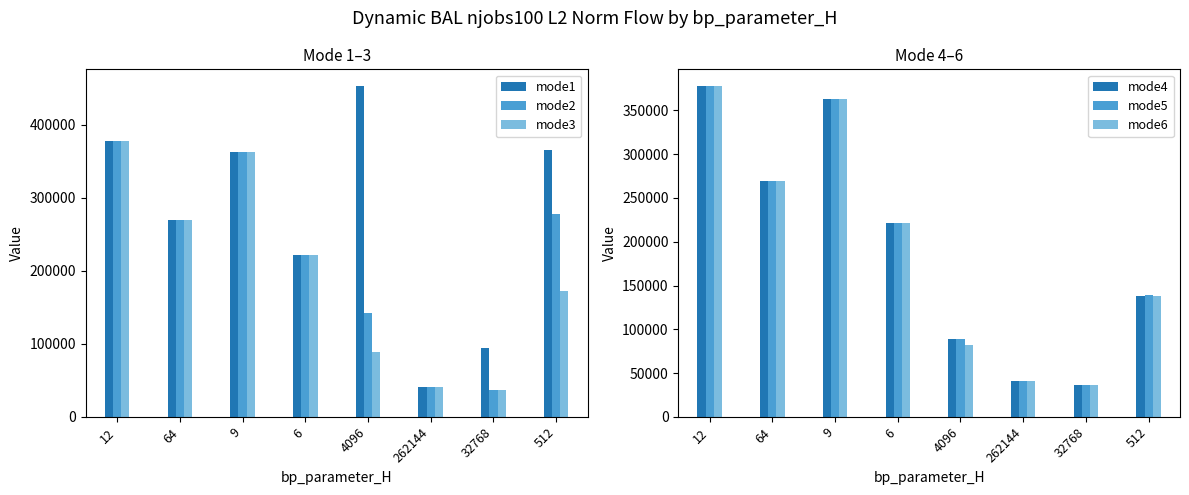

Is it true that mode2 equals 54600.6 at 32768?

False